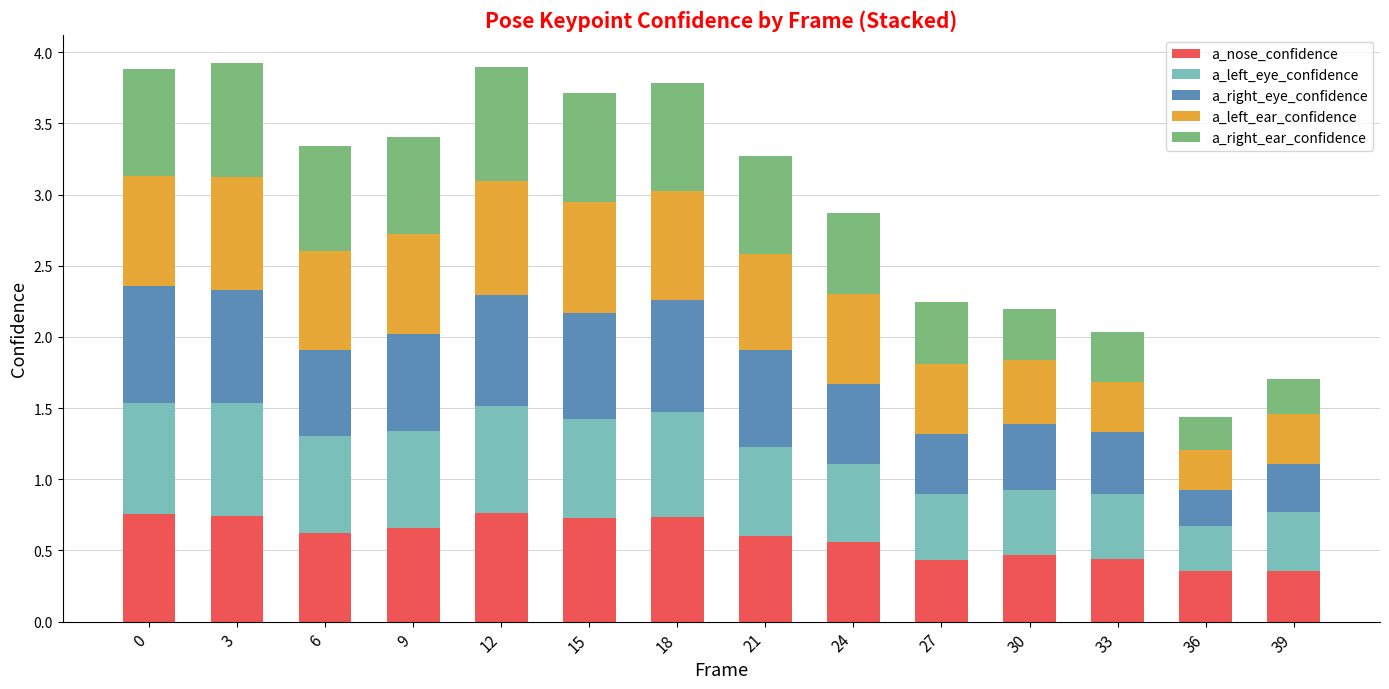

The value of a_nose_confidence at 39 is 0.2. True or false?

False